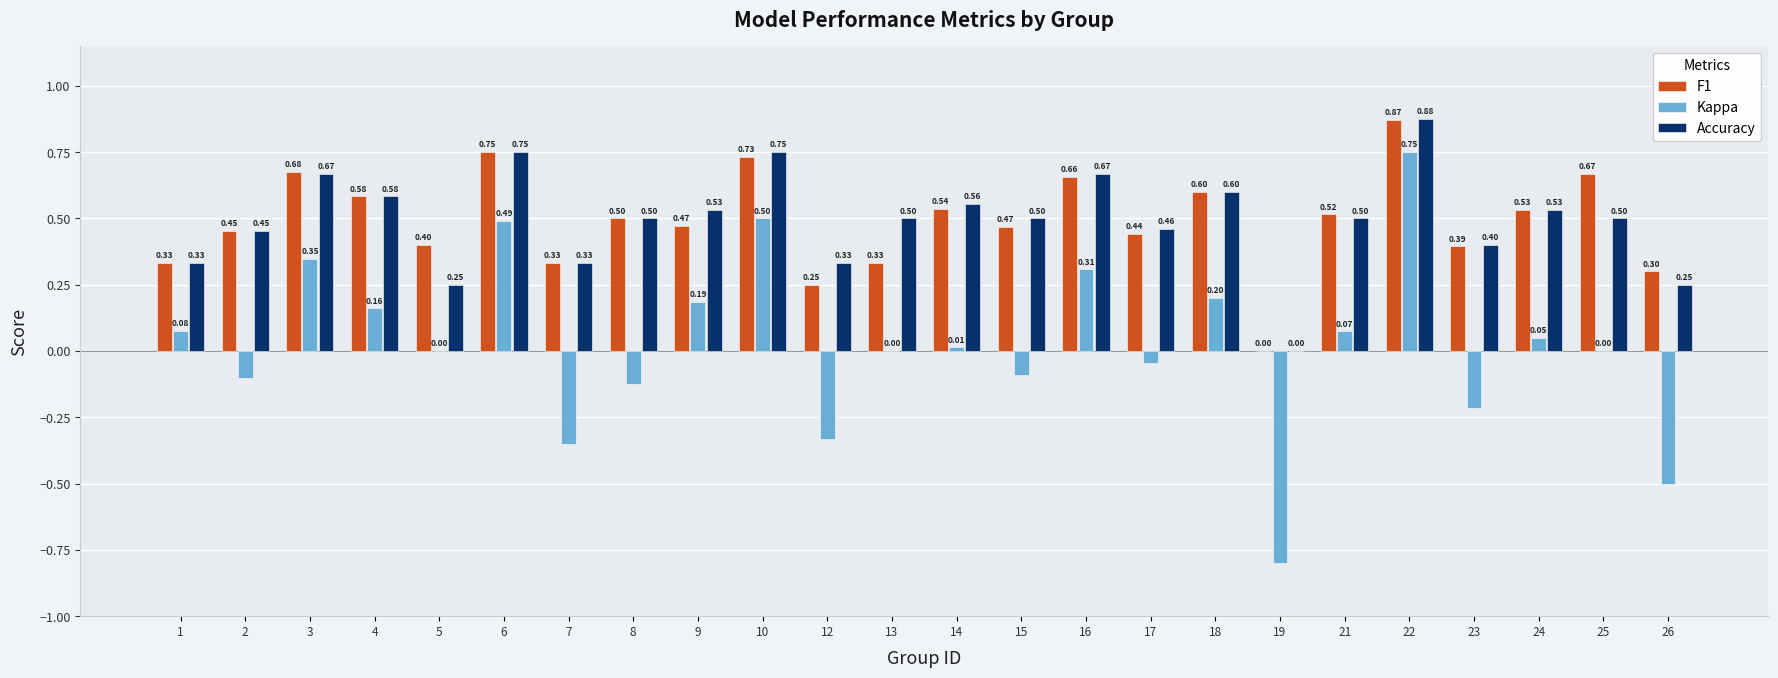

How many F1 values are between 0 and 1?

24